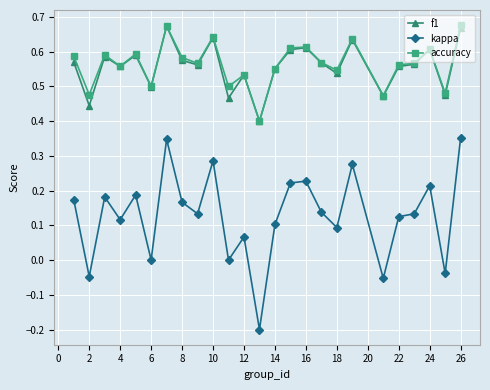

Which series has the largest range (max minus min)?

kappa